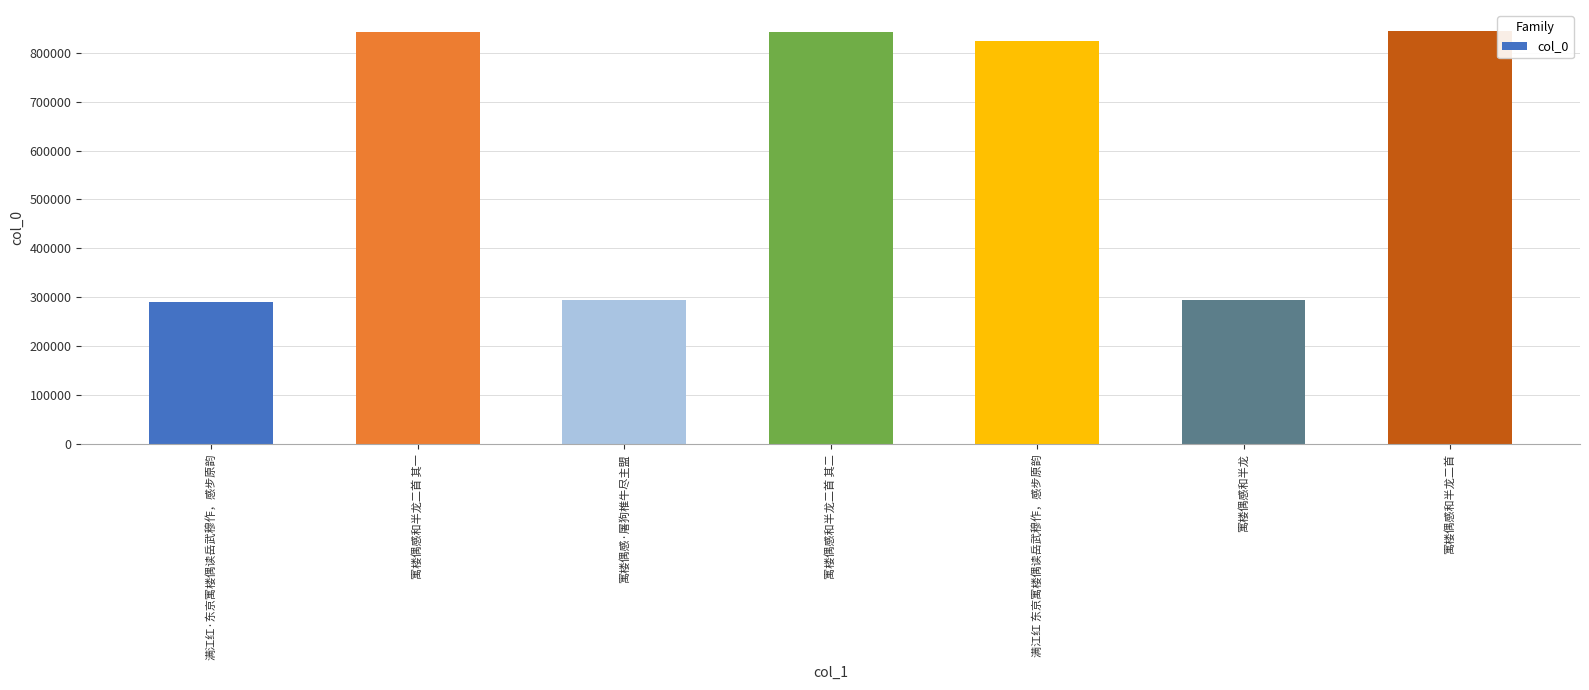

What is the label of the 1st bar from the left?

满江红·东京寓楼偶读岳武穆作，感步原韵